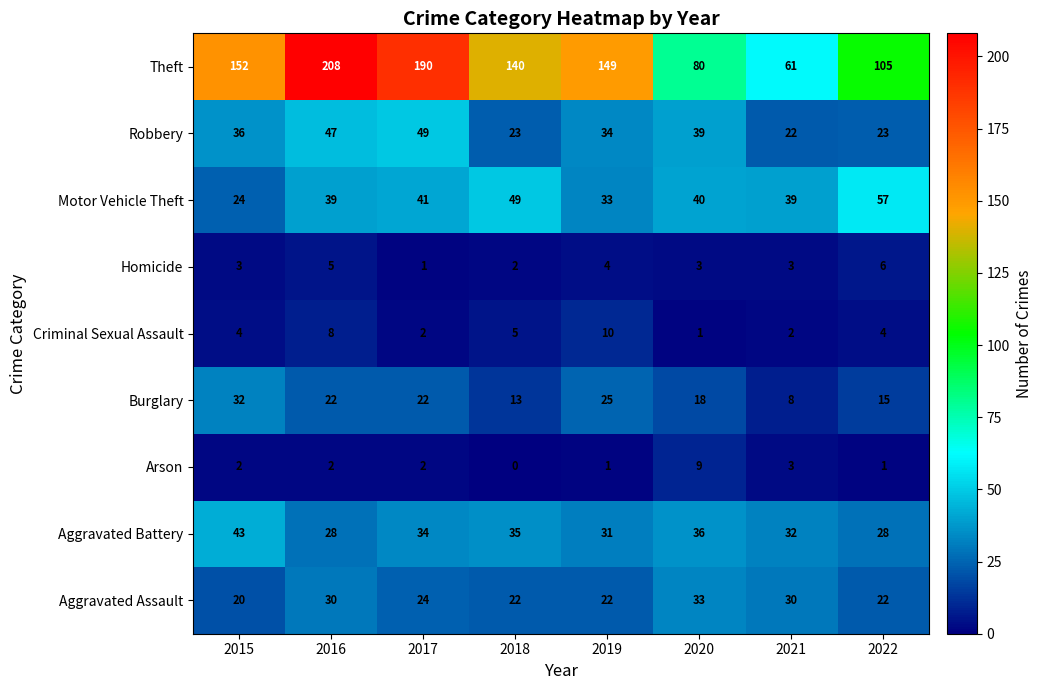

Which series changed the most between 2016 and 2020?

Theft